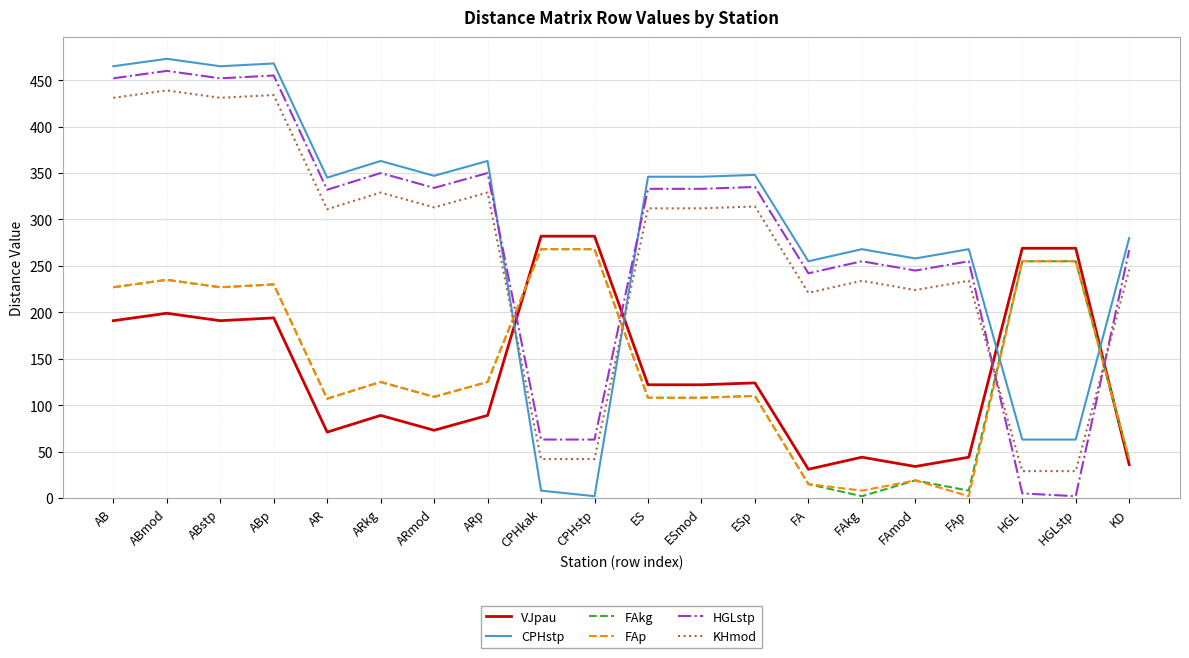

Between ARmod and ES, which series saw the biggest shift?

VJpau